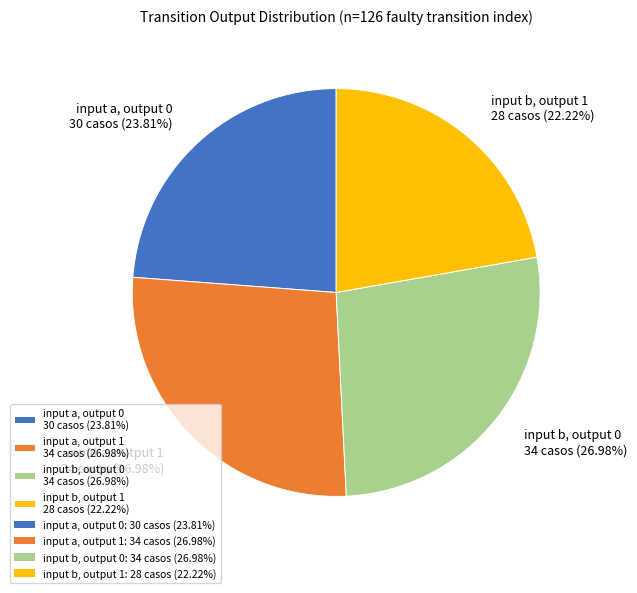

What percentage is the input b, output 0 slice, to the nearest percent?

27%